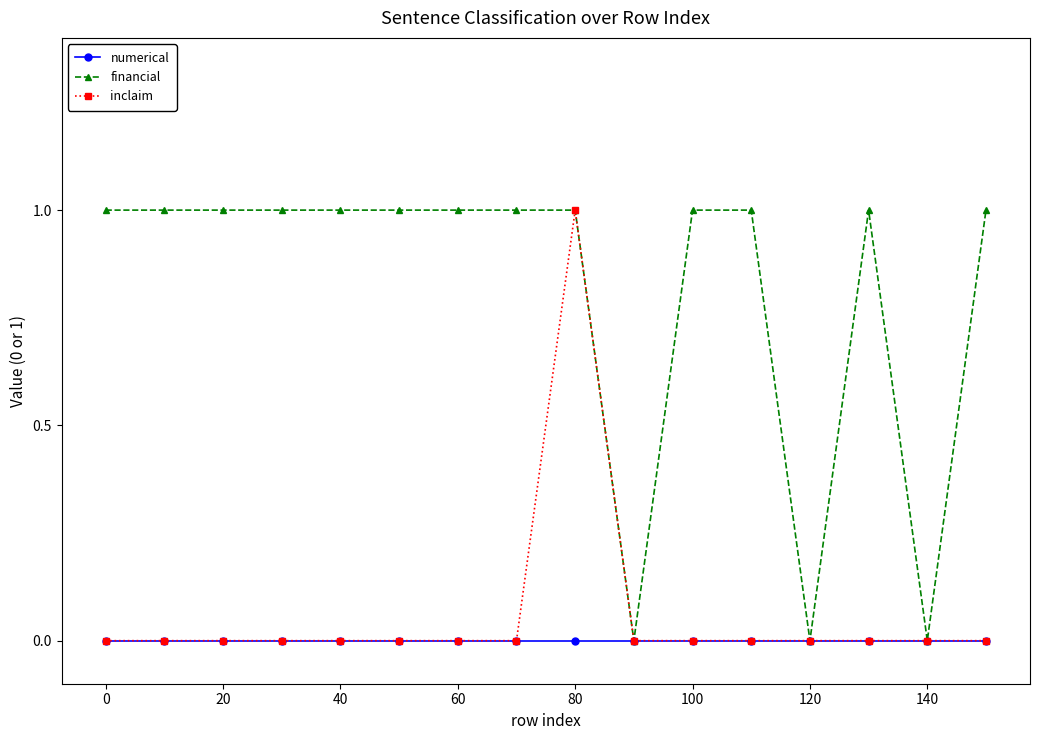

Which series has the largest total across all categories?

financial